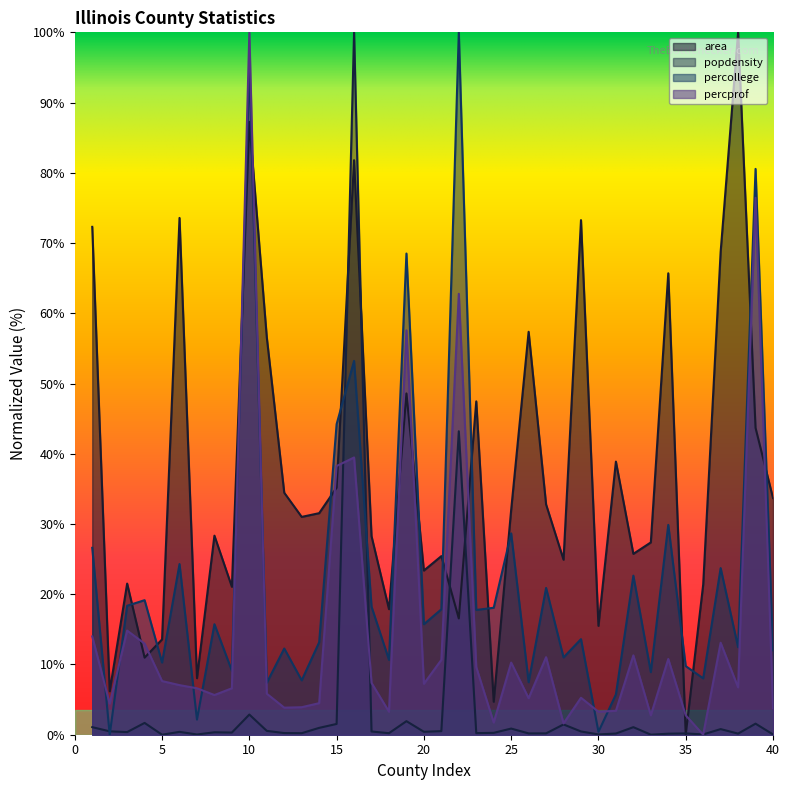

Which series changed the most between 5 and 26?

area